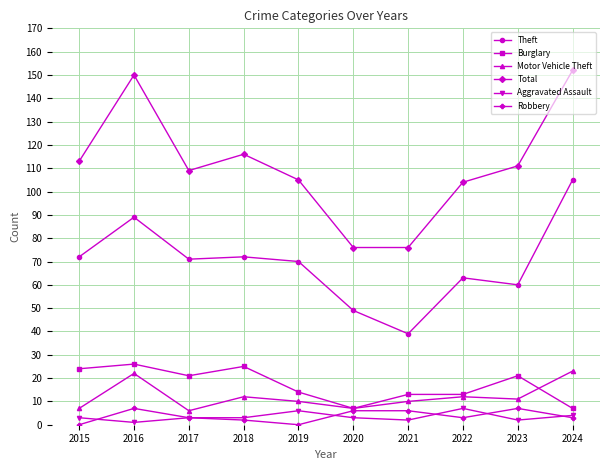

What is the total value across all series at 2018?

230